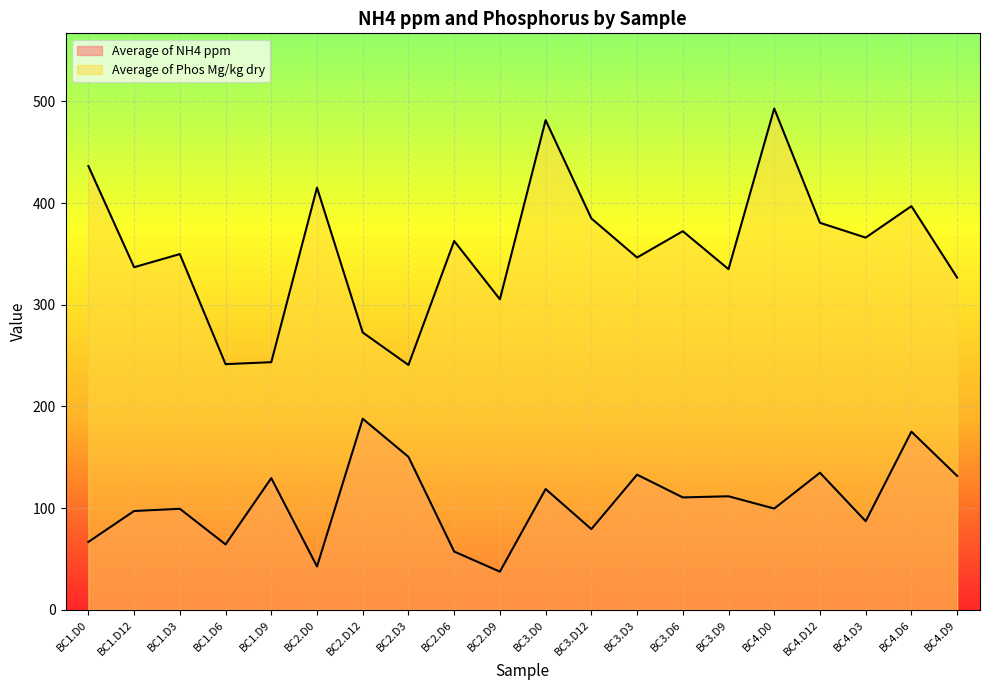

Which series has the widest spread of values?

Average of Phos Mg/kg dry